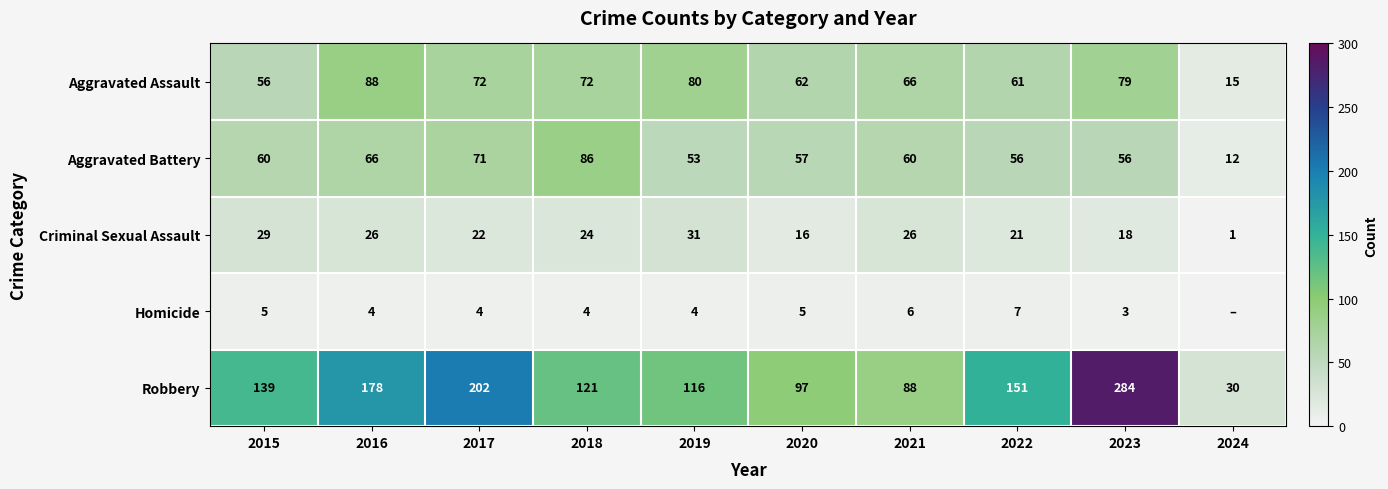

Between 2016 and 2018, which is larger?

2016